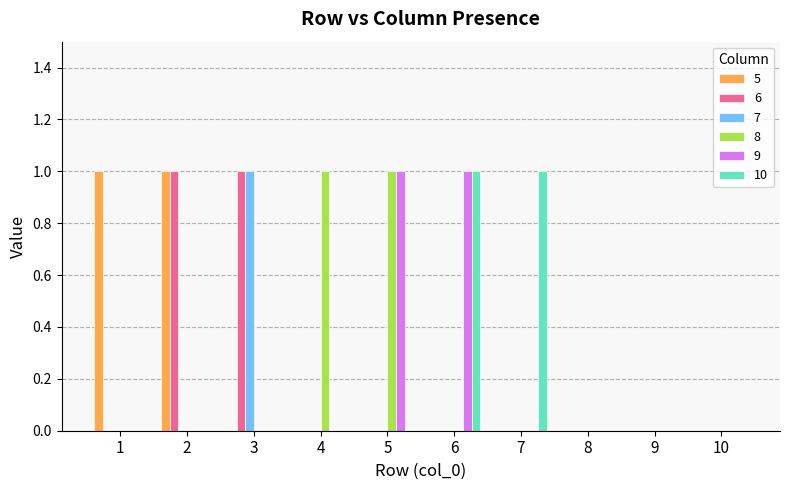

Is it true that 9 equals 0 at 4?

True